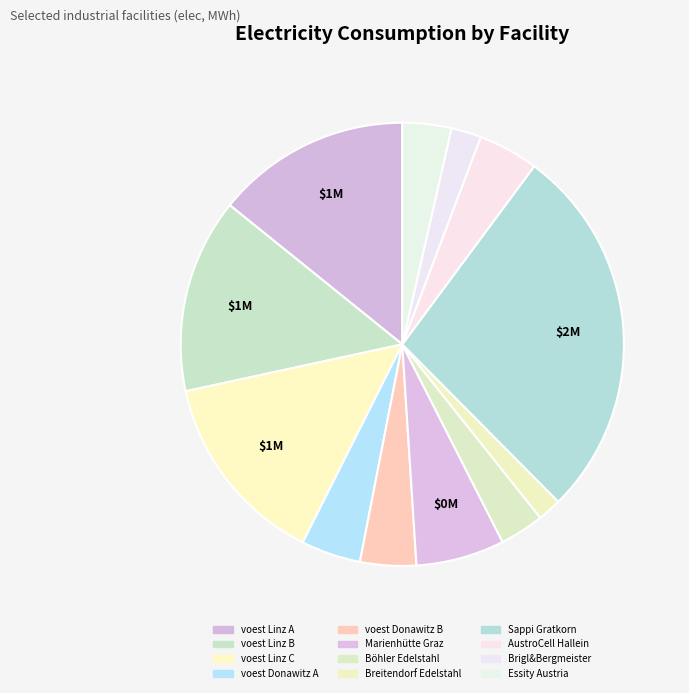

How many slices are in this pie chart?

12